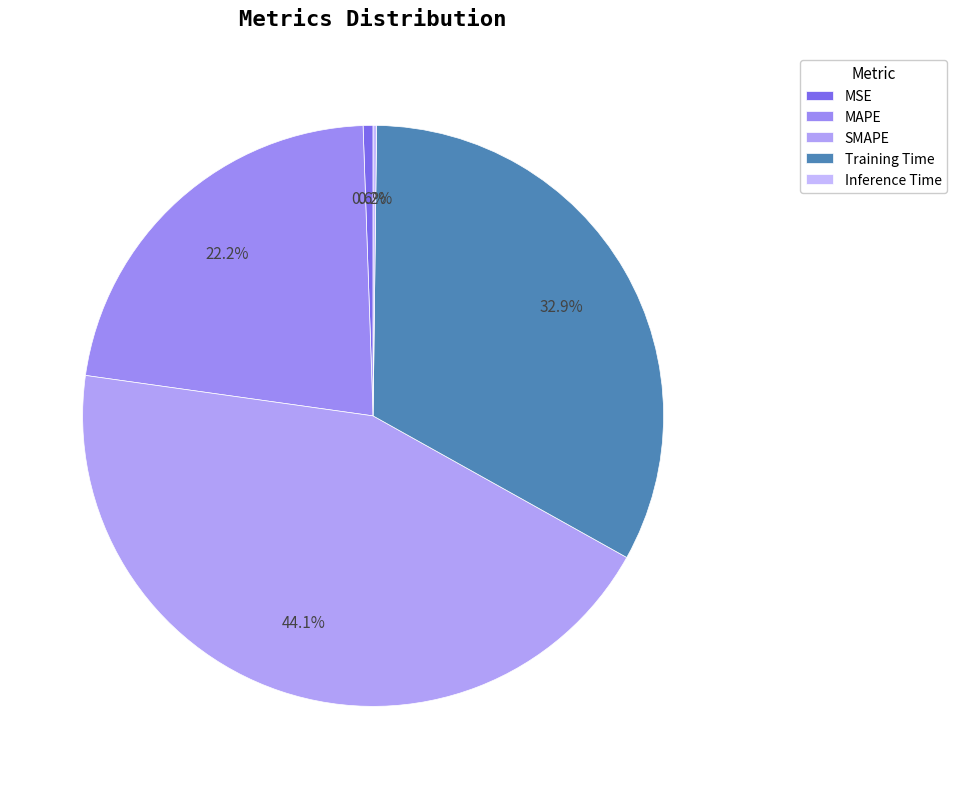

Does MAPE account for over 50% of the chart?

No